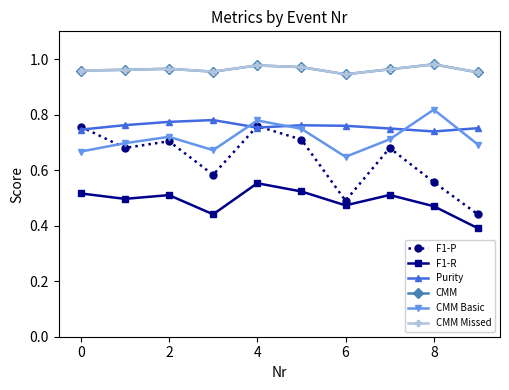

What are all the series names shown in the legend?

F1-P, F1-R, Purity, CMM, CMM Basic, CMM Missed